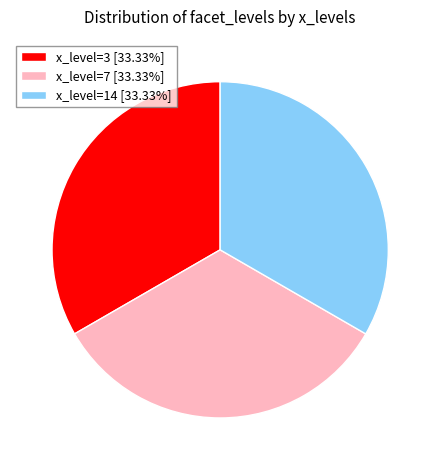

Approximately how many times larger is the value at x_level=14 [33.33%] compared to x_level=7 [33.33%]?

1.0